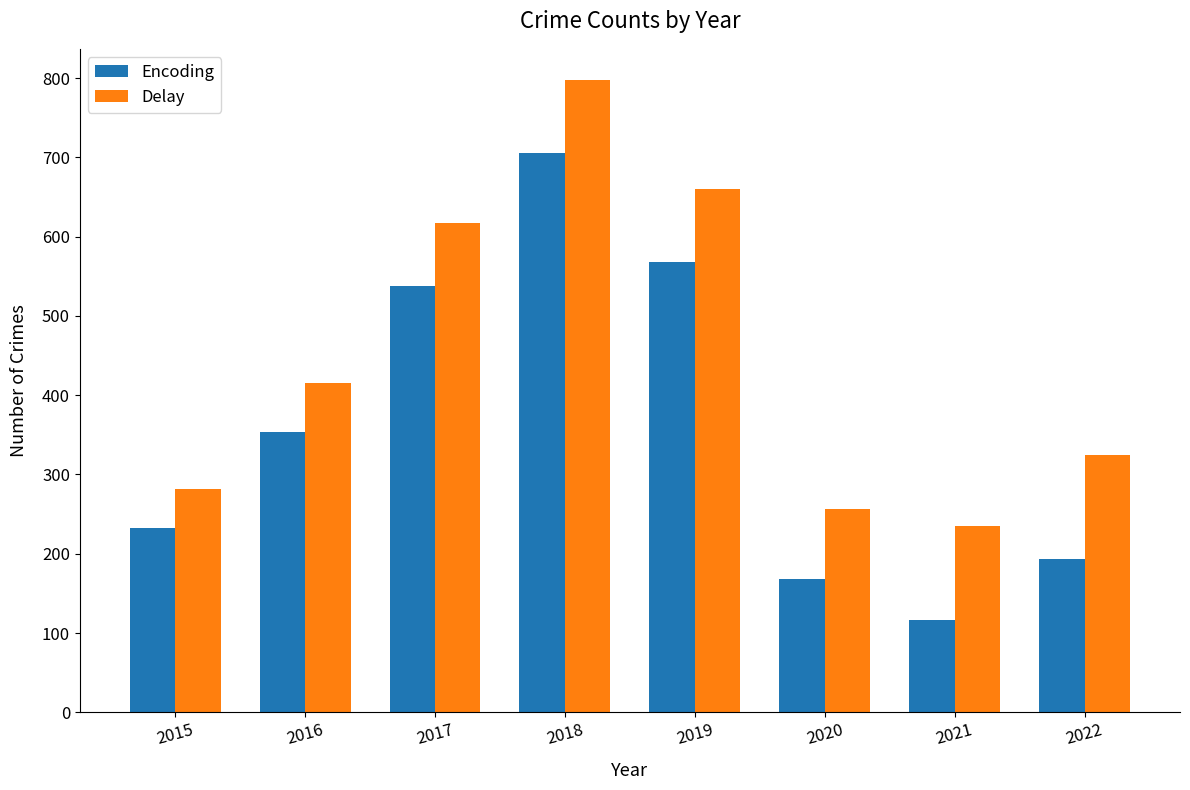

Reading right to left, list all the values displayed in this chart.

Encoding: 2022=194	2021=116	2020=168	2019=568	2018=705	2017=538	2016=354	2015=233
Delay: 2022=324	2021=235	2020=257	2019=660	2018=797	2017=617	2016=416	2015=282